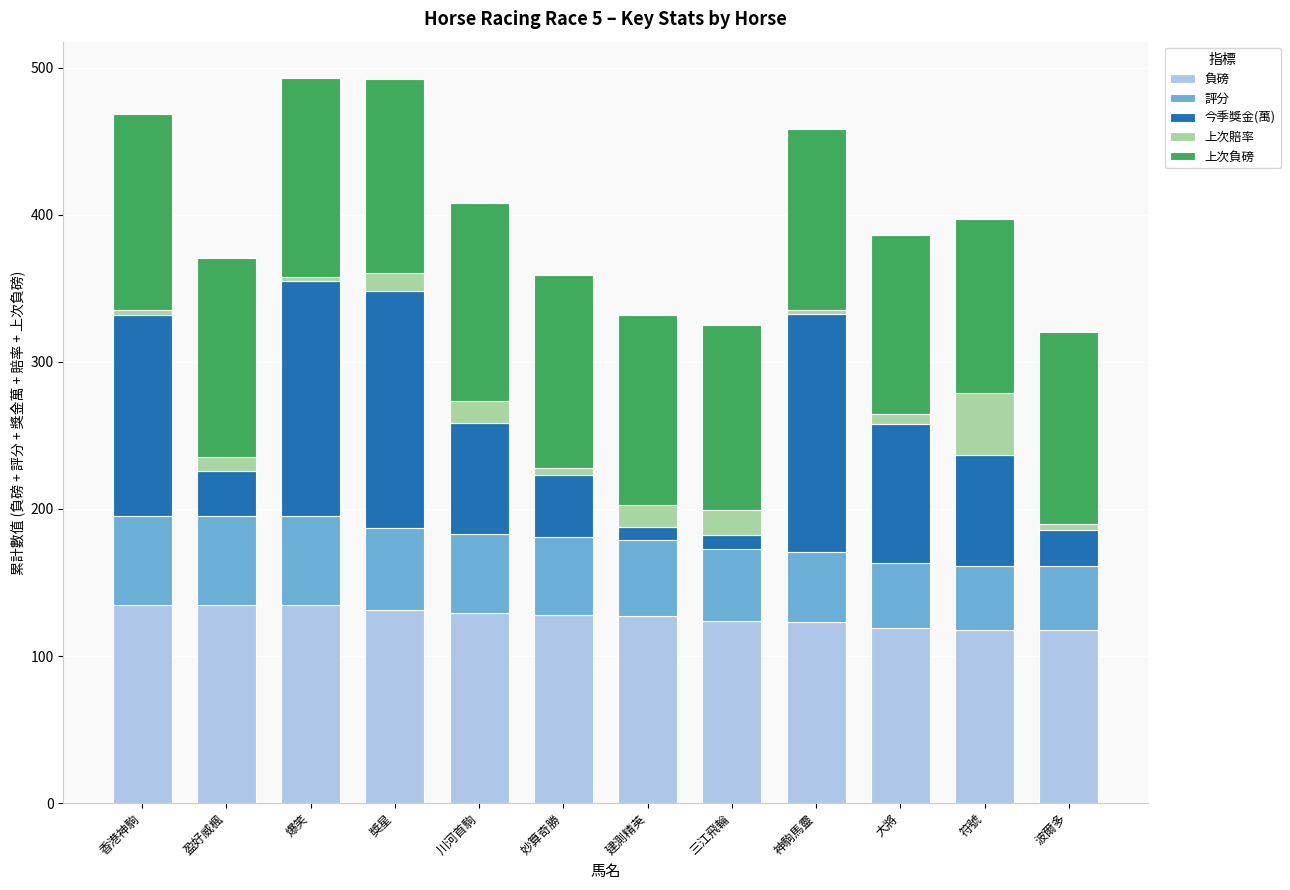

What is the maximum value for 負磅?

135.0